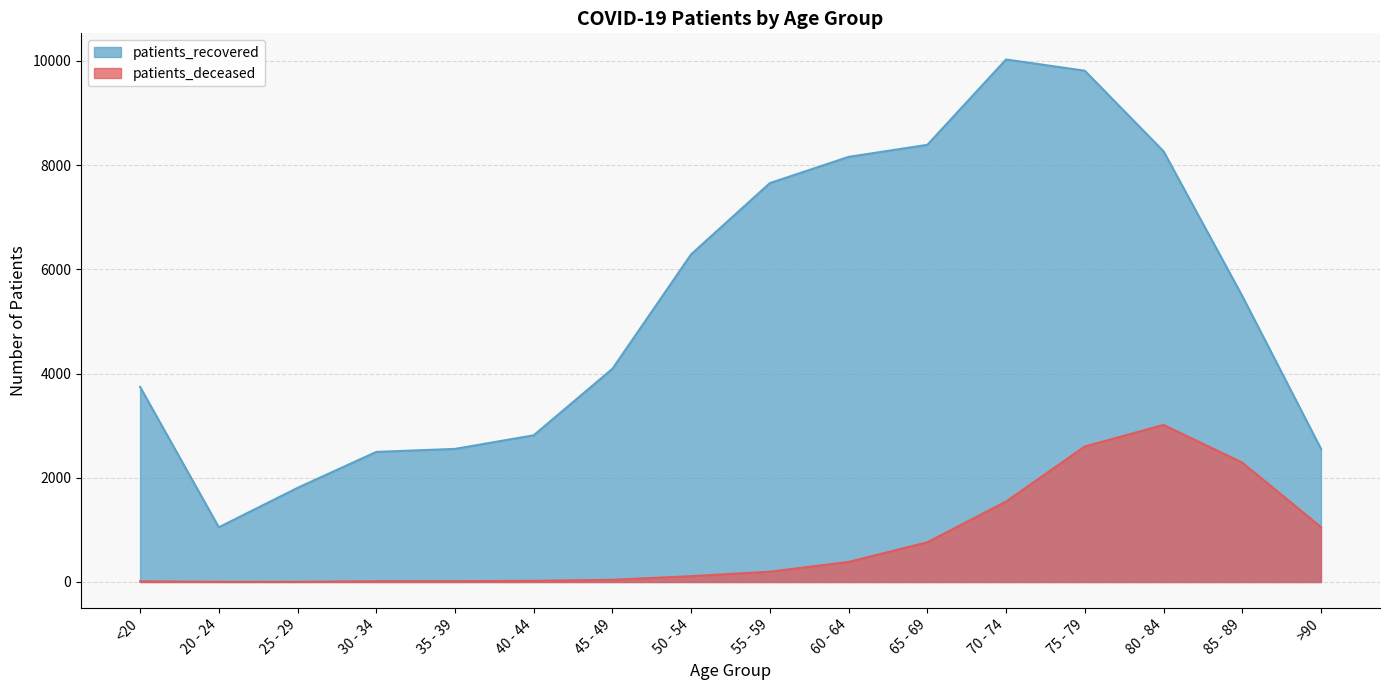

What is the average value of the patients_deceased series?

754